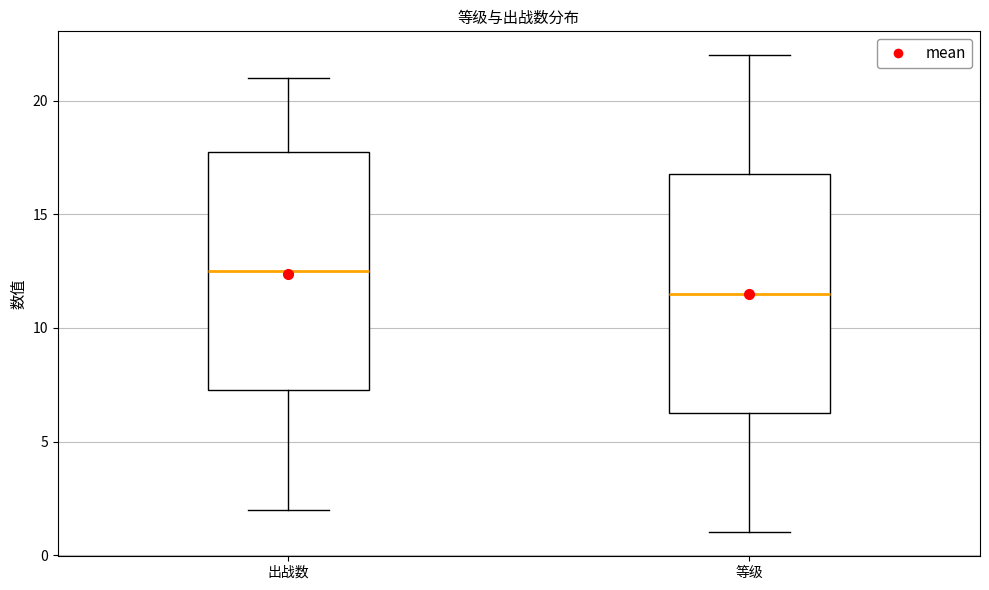

Where is the upper edge of the box for 等级 on the y-axis? The values are not printed on the chart, so give them approximately, as read against the axis.

17.0